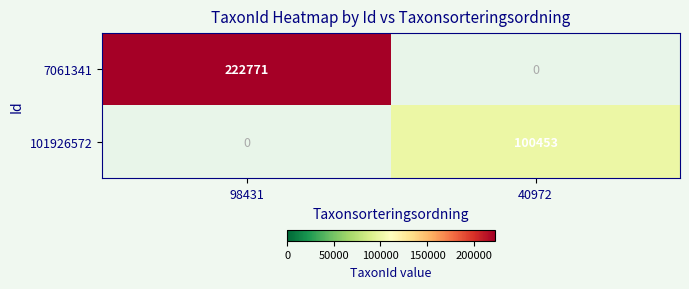

What is the minimum value shown in the chart?

100453.0